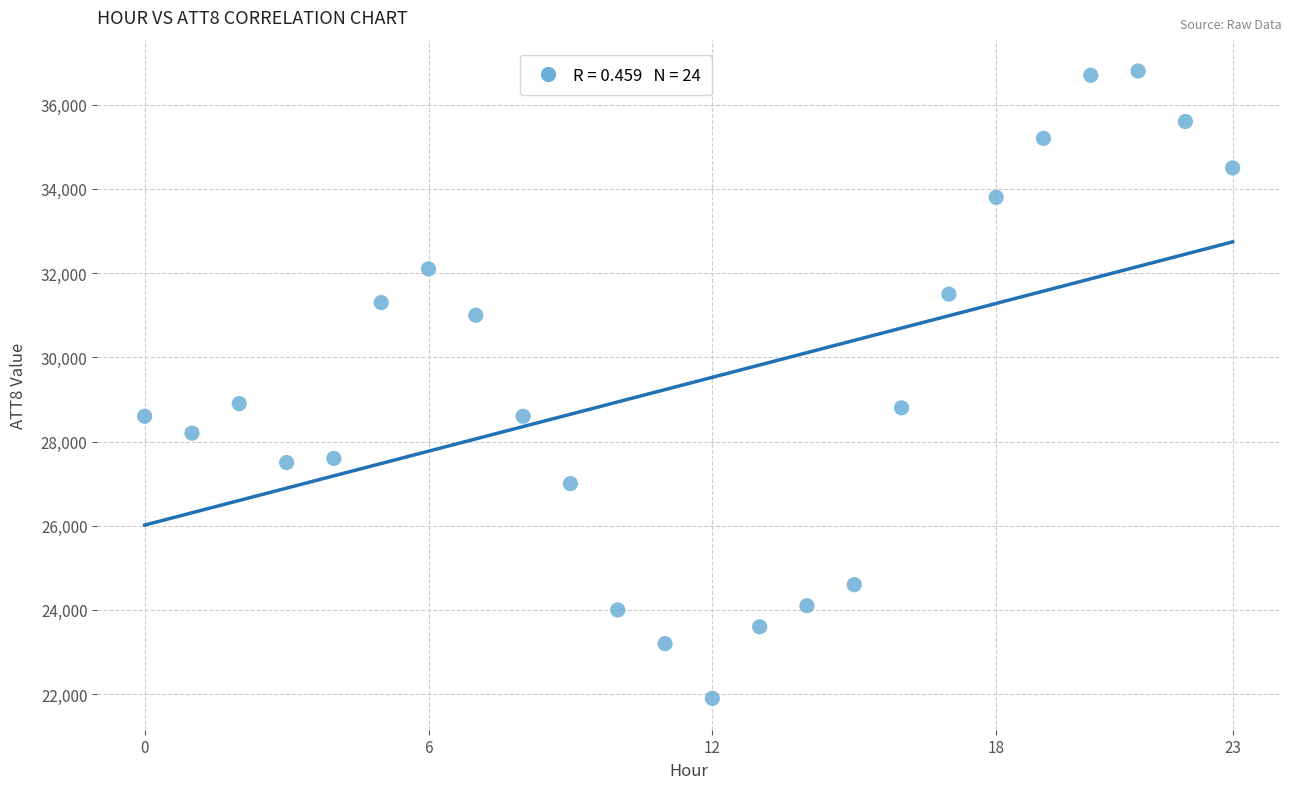

What is the range of Y values (max minus min)?

14900